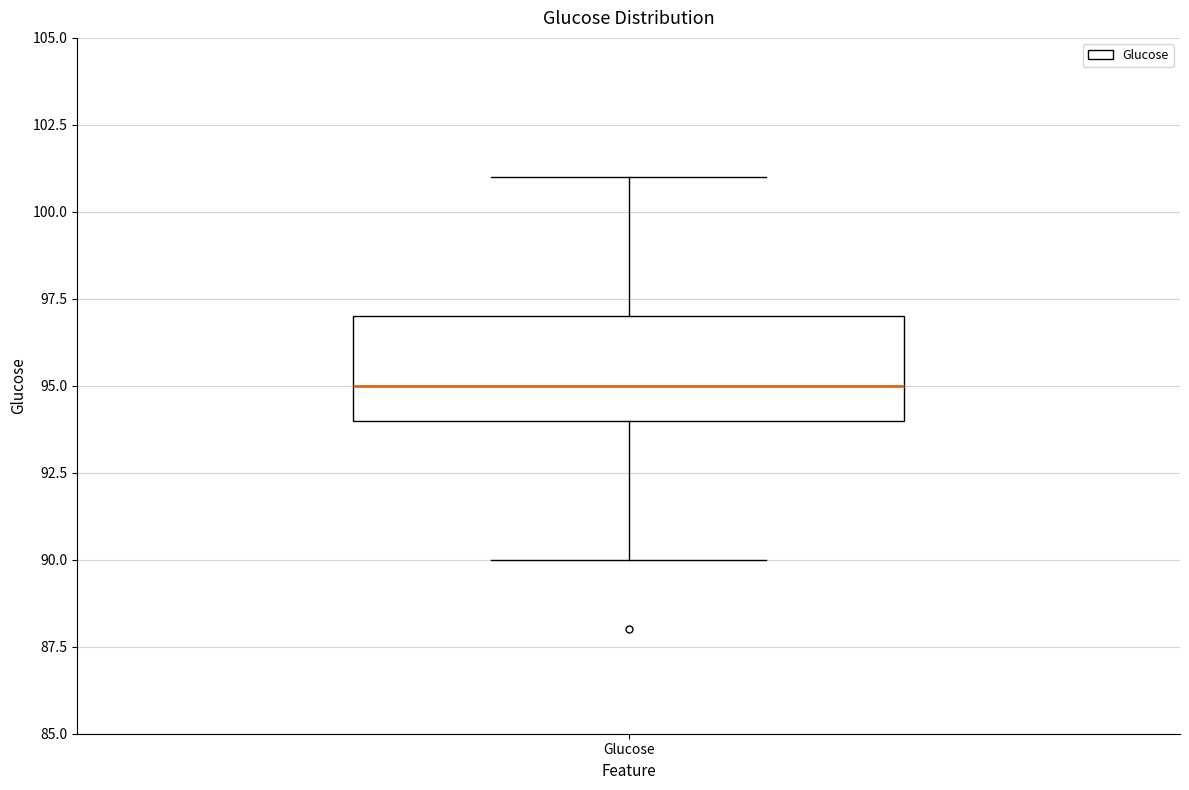

Transcribe this box plot: give where the median line is, the range the box spans, and where the two whiskers end, as read against the y-axis. The values are not printed on the chart, so give them approximately, as read against the axis.

median 95, box 94 to 97, whiskers 90 to 101